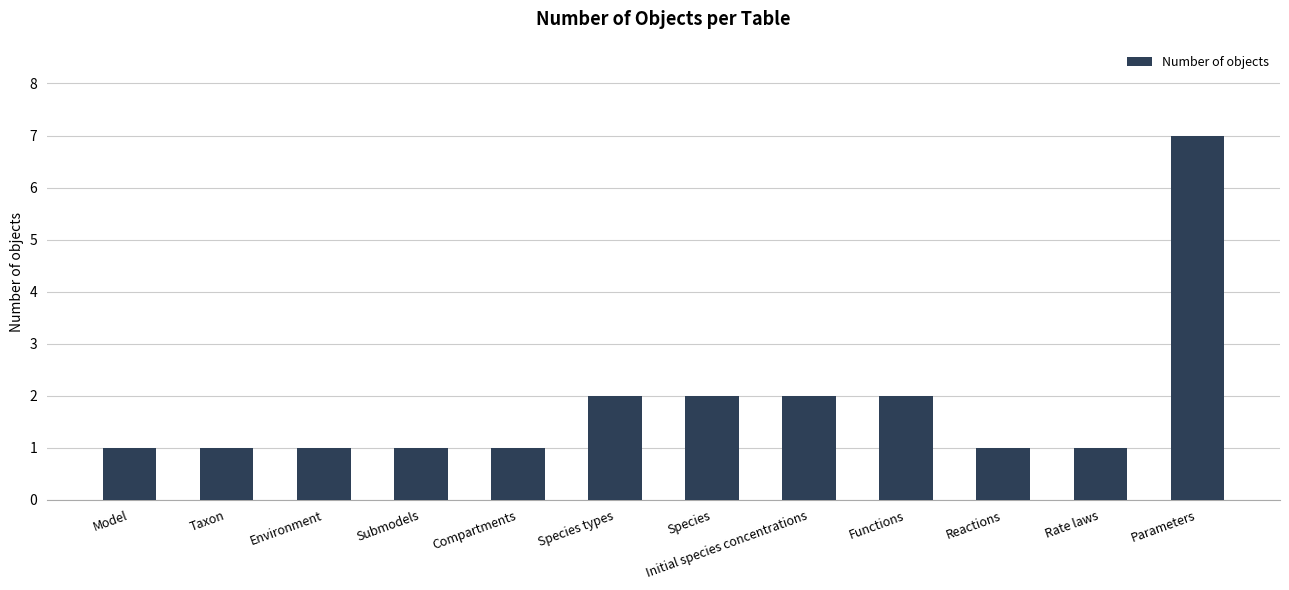

Does the chart contain any negative values?

No